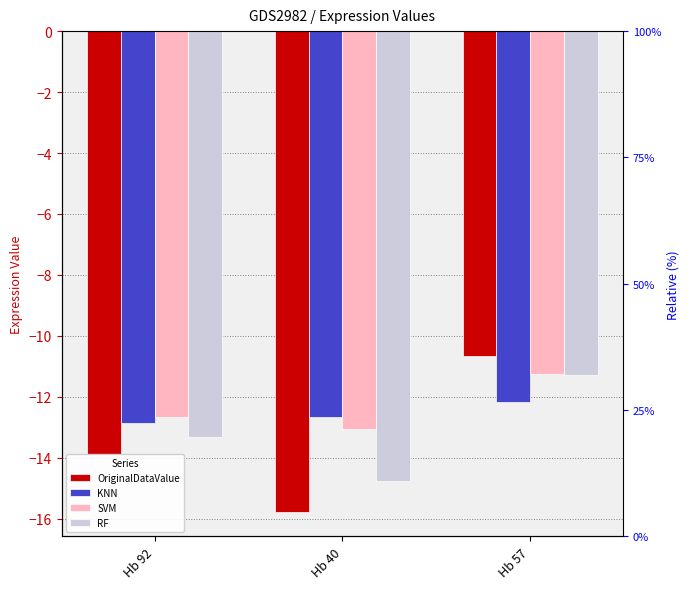

What is the label of the 1st bar from the right?

Hb 57